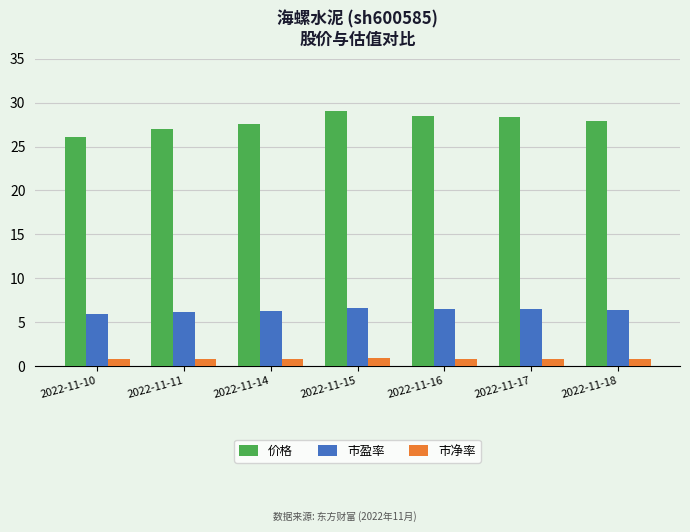

What is the average value of the 市净率 series?

0.8